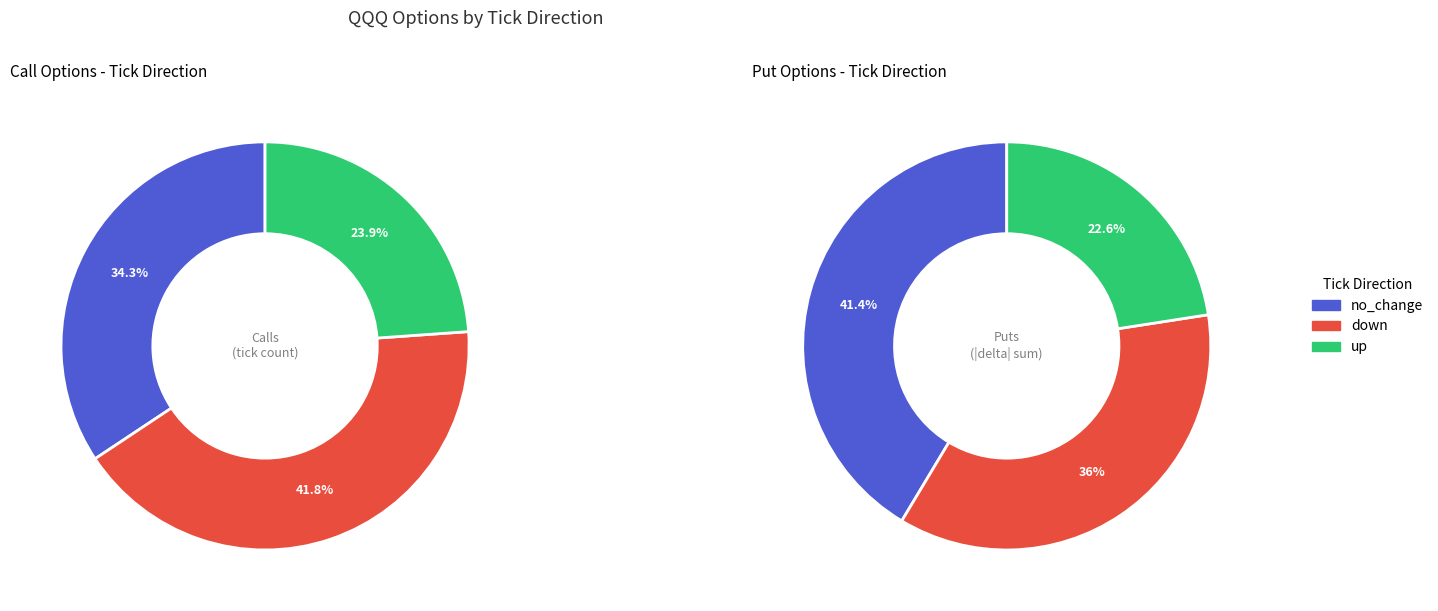

How many slices are in this pie chart?

3